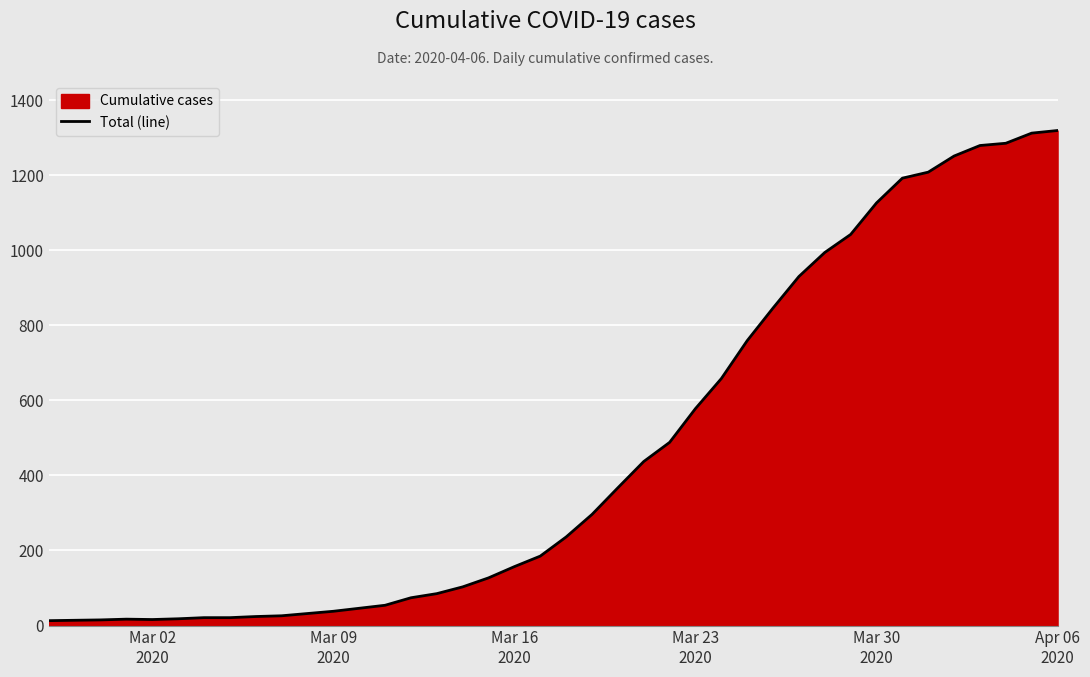

What is the difference between the maximum and minimum values?

1306